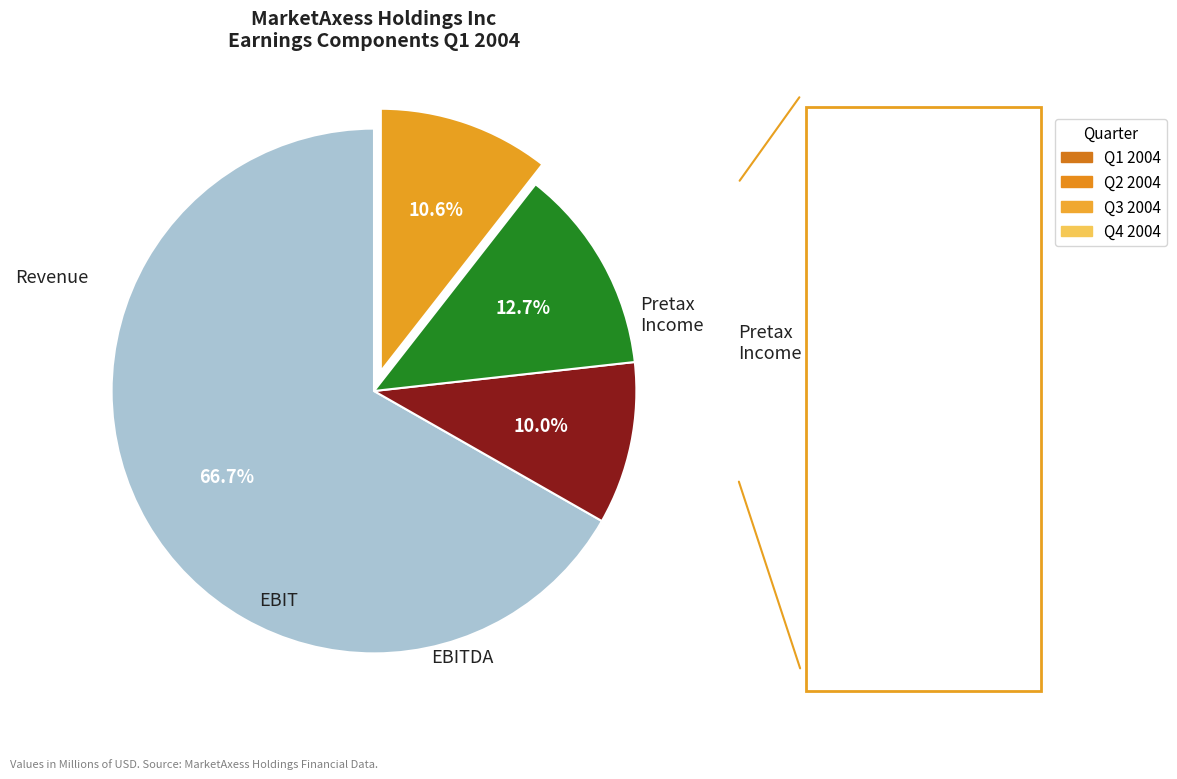

Does 4 account for over 50% of the chart?

No